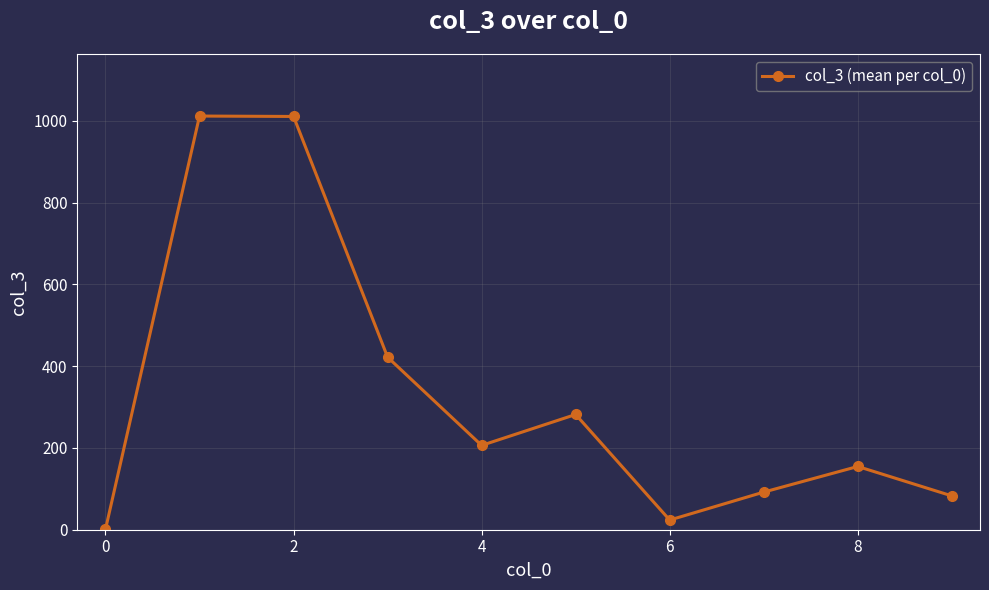

Does the chart display data point markers on the line(s)?

Yes